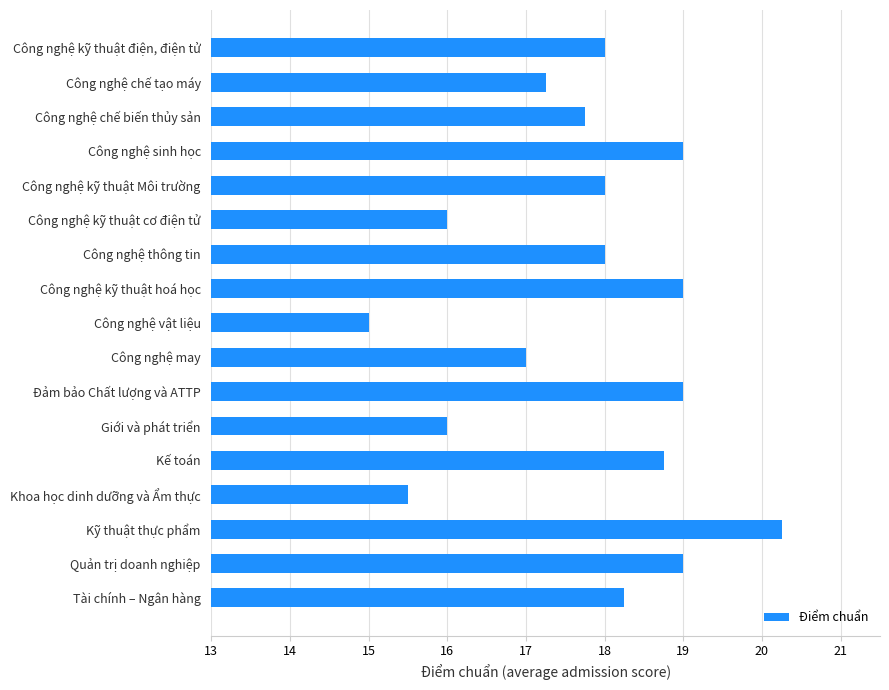

What is the difference between the values at Công nghệ kỹ thuật Môi trường and Giới và phát triển?

2.0